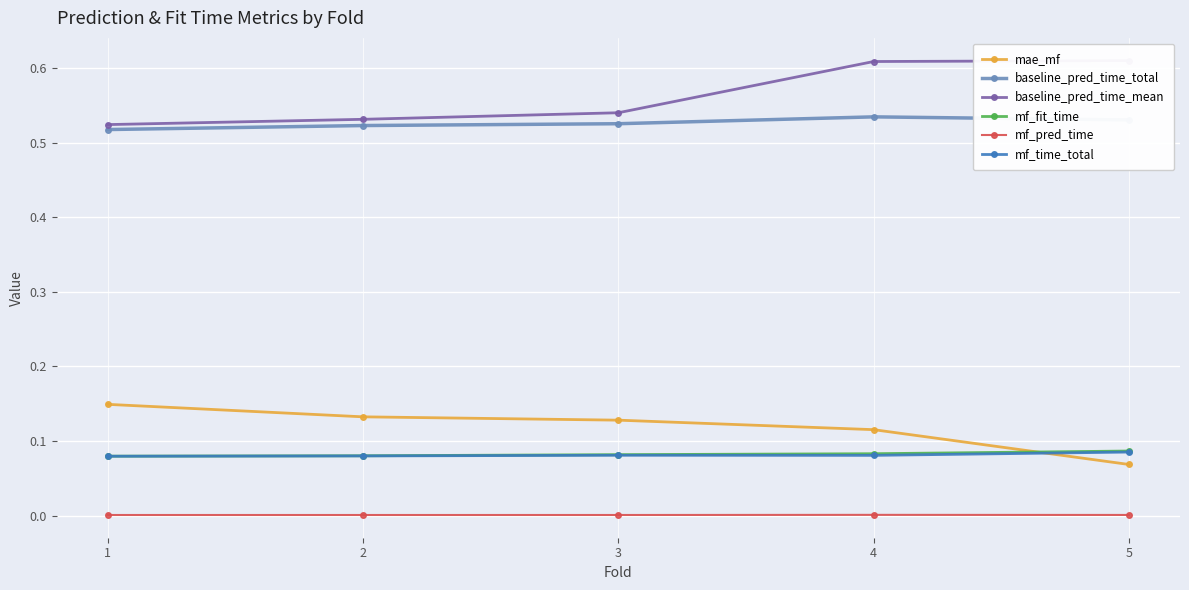

Count the mf_fit_time values in the range 0 to 1.

5